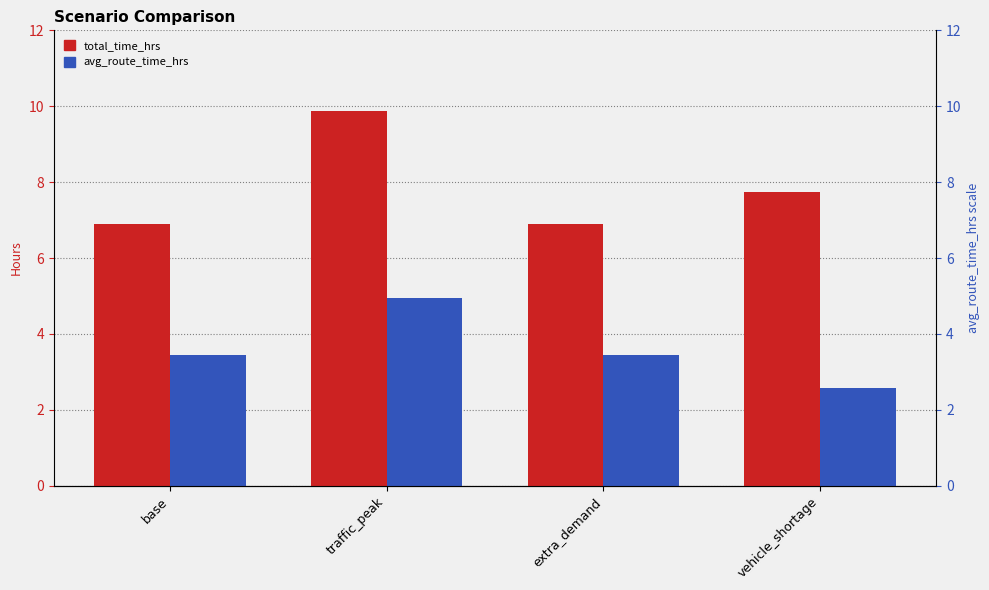

At which label does avg_route_time_hrs reach its peak?

traffic_peak